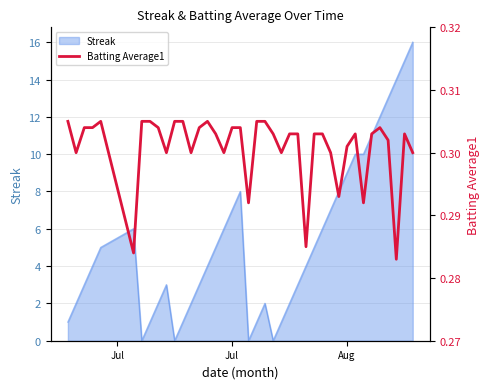

Is it true that Streak equals 9 at Aug?

True